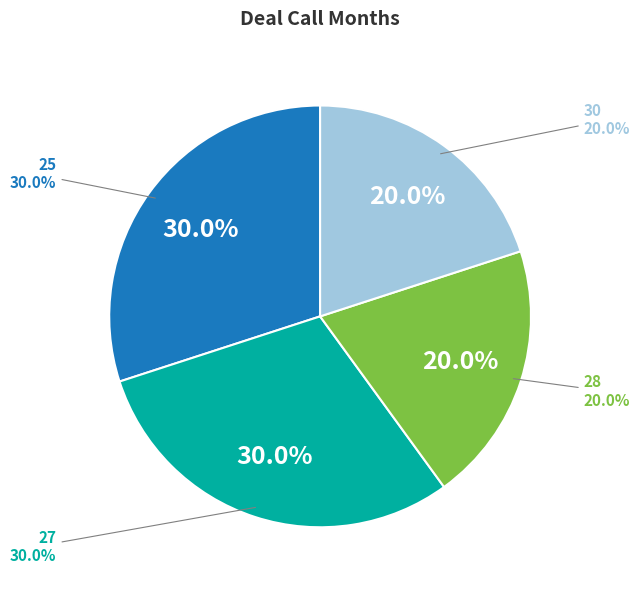

Rank the categories by value from lowest to highest.

28, 30, 25, 27